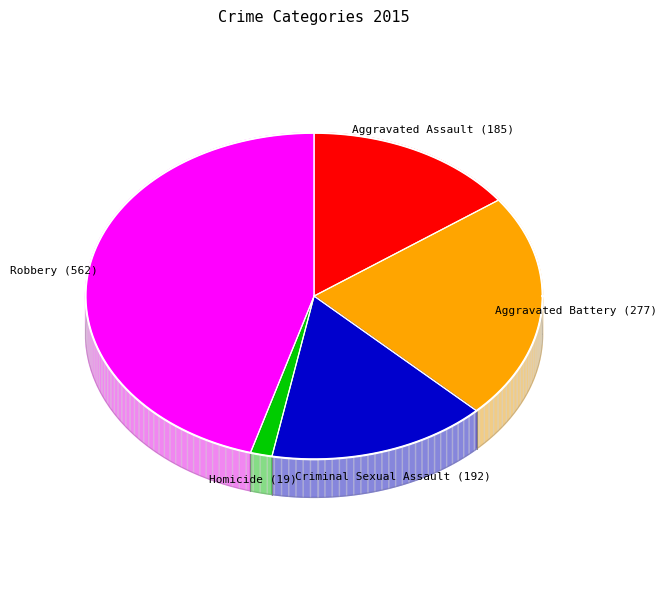

What is the smallest slice in the pie chart?

Homicide